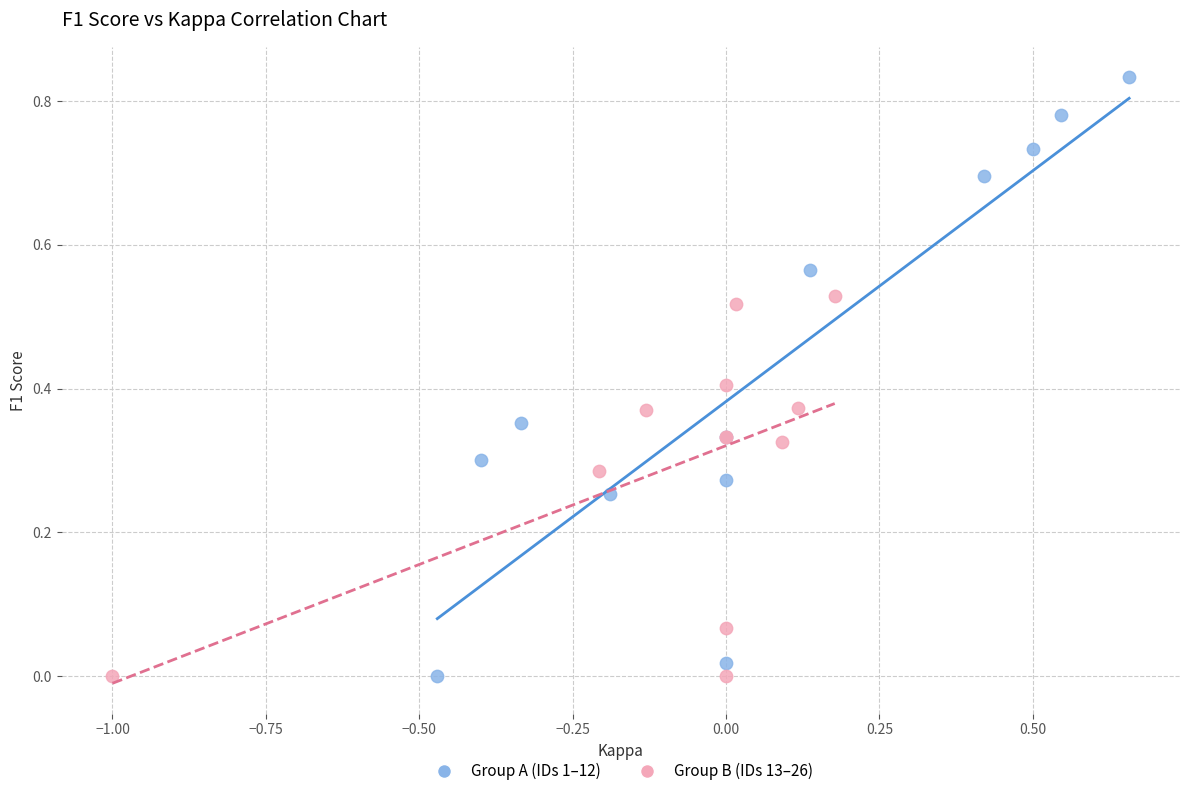

Which series contains the highest Y value?

Group A (IDs 1–12)